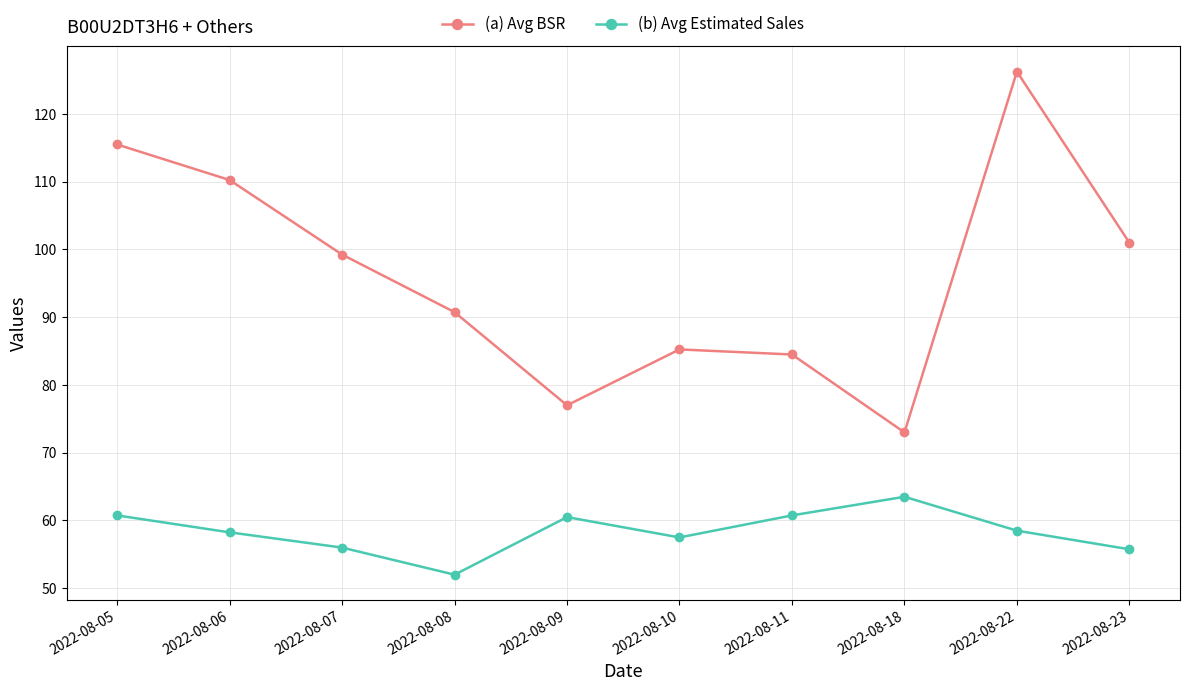

The value of (b) Avg Estimated Sales at 2022-08-18 is 63.5. True or false?

True